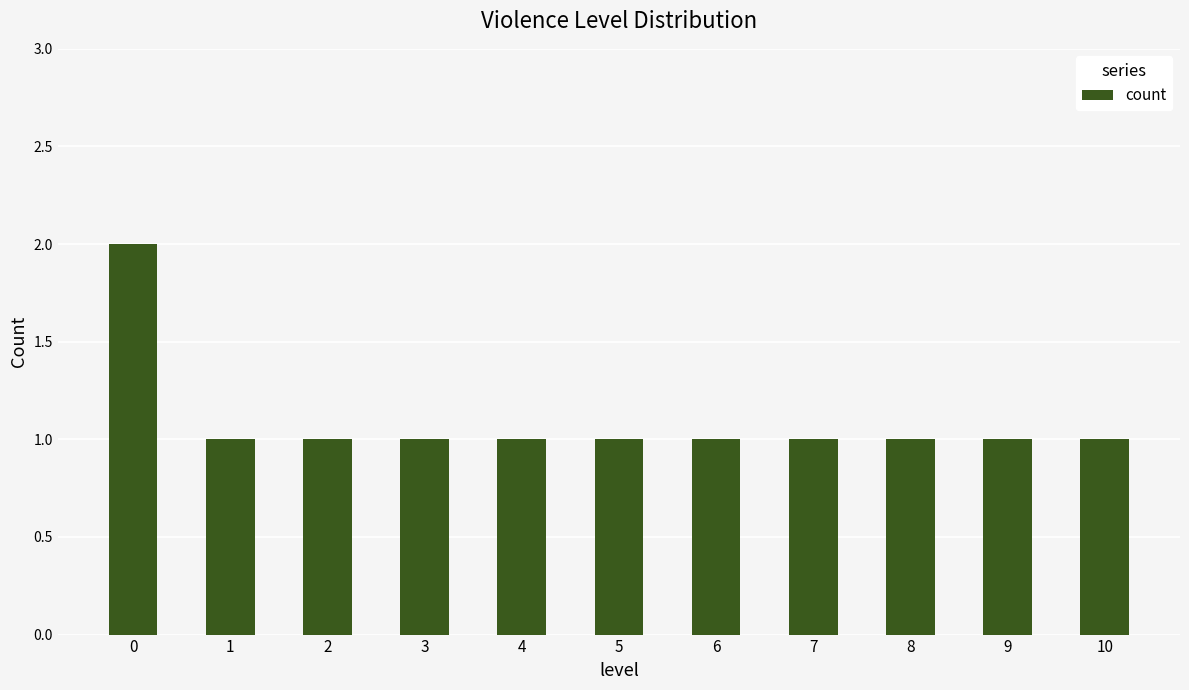

Reading right to left, extract all data points from this chart.

1	1	1	1	1	1	1	1	1	1	2